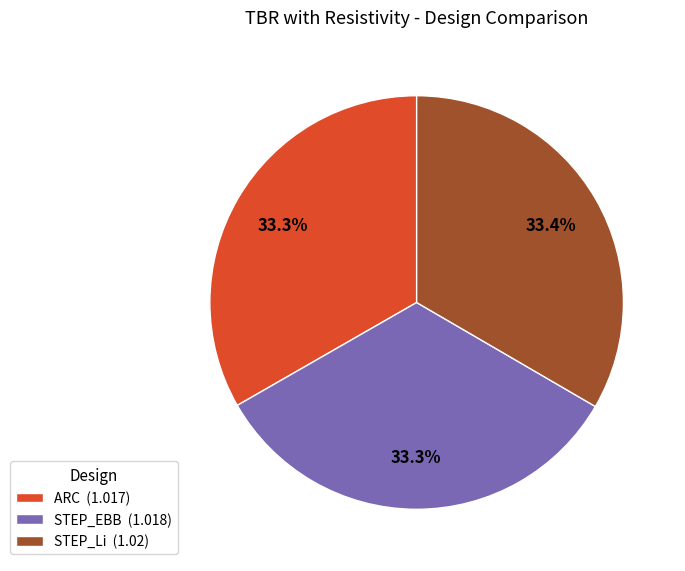

Do ARC (1.017) and STEP_EBB (1.018) together represent more than half of the pie?

Yes